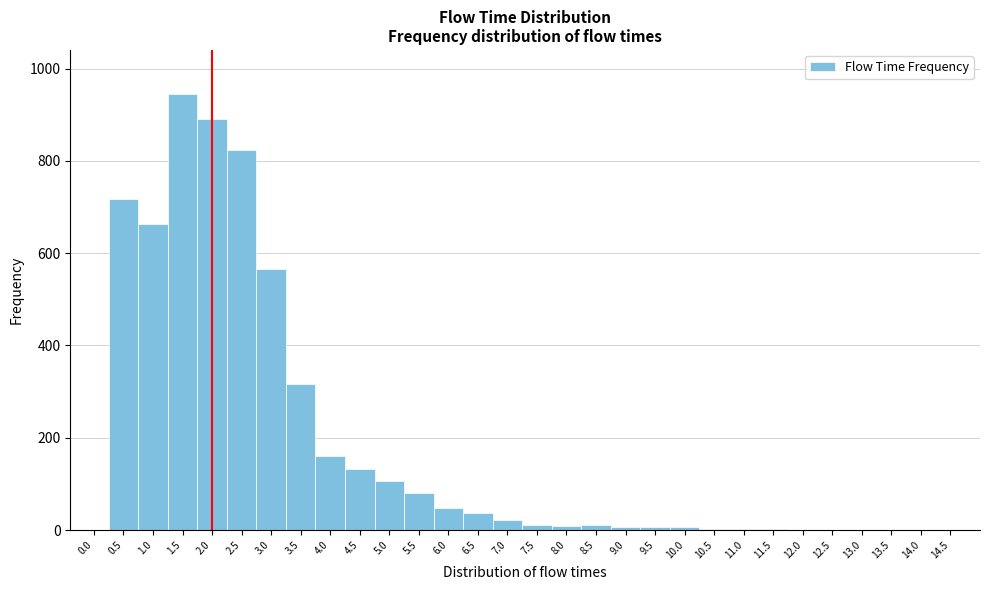

How tall is the bar that spans 3.75 to 4.25 on the x-axis? The values are not printed on the chart, so give them approximately, as read against the axis.

160